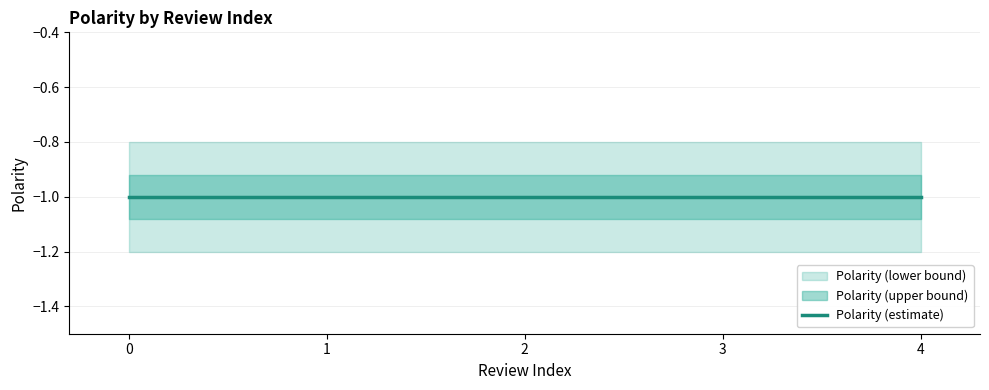

The Polarity (lower bound) series shows 0 at 0. True or false?

False